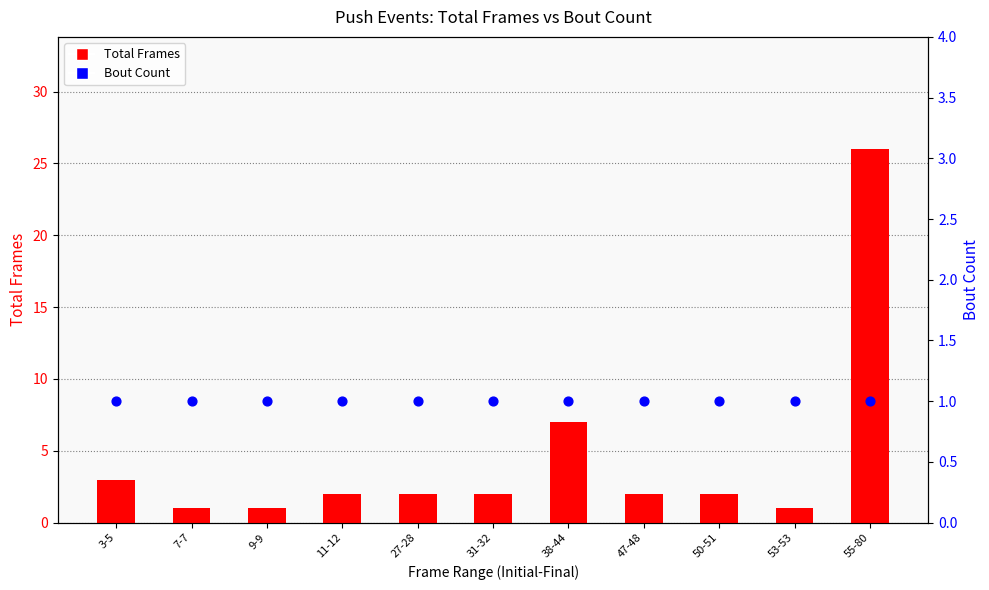

Which series has the largest total across all categories?

Total Frames